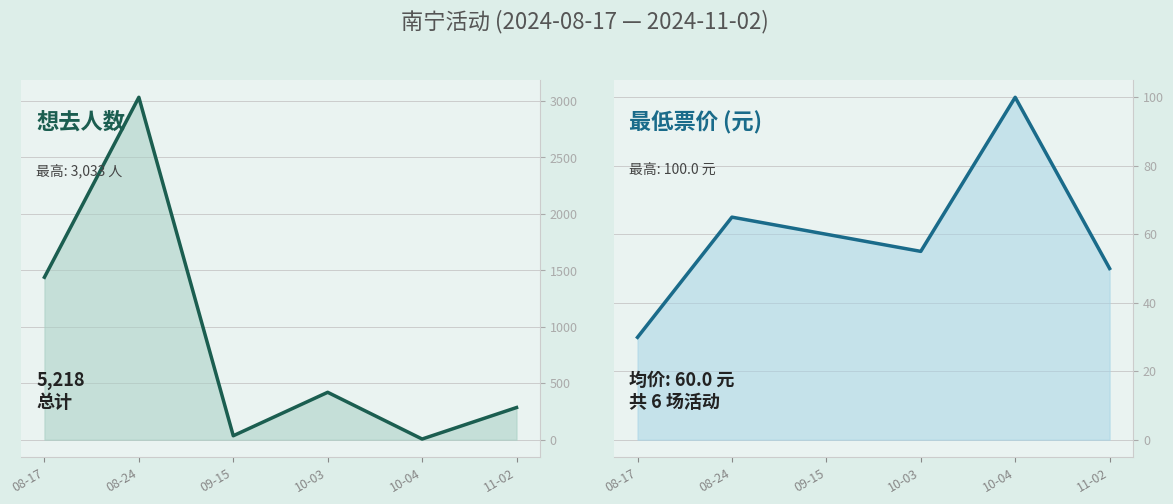

The value of 最低票价 at 10-04 is 100.0. True or false?

True